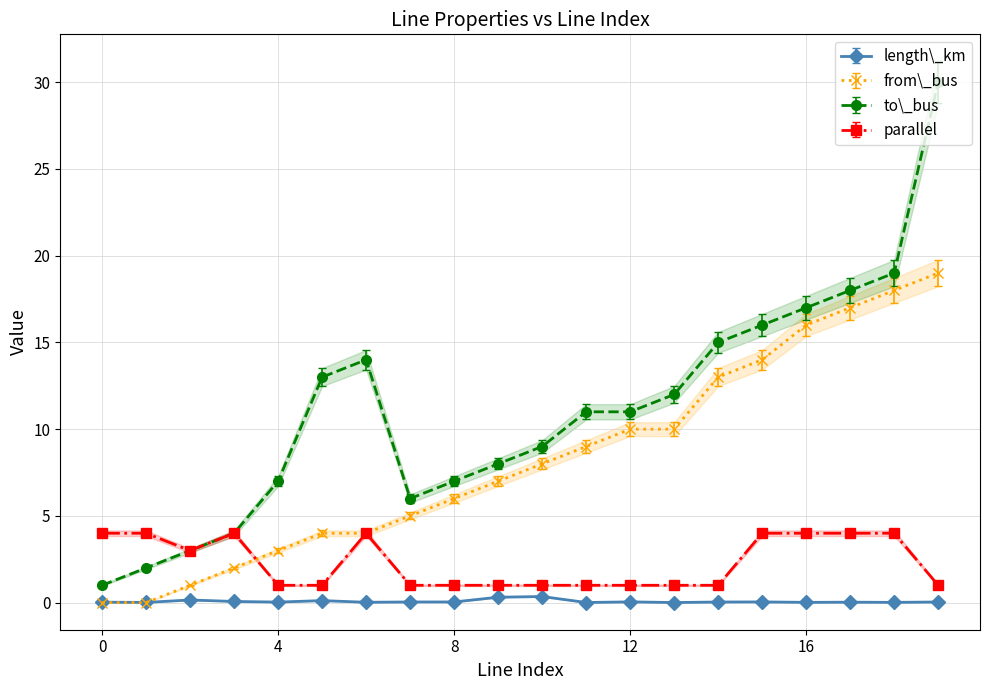

What is the minimum value for parallel?

1.0